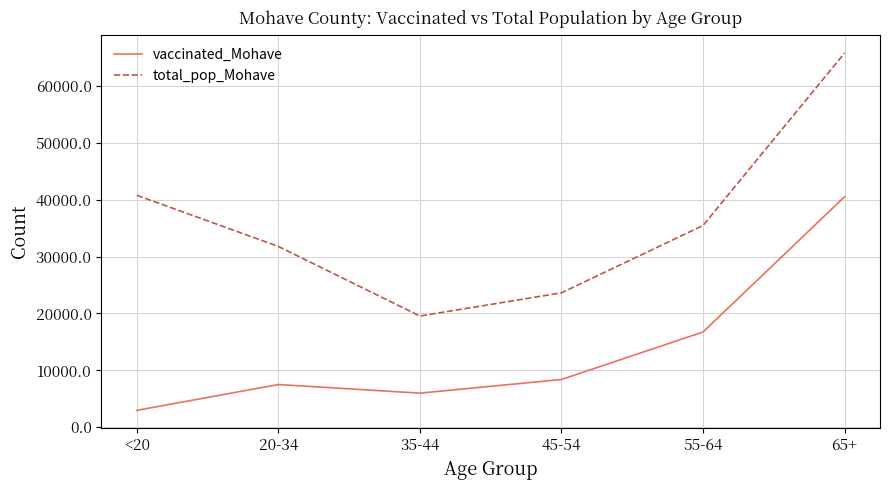

In vaccinated_Mohave, how many points are lower than both neighbors (excluding endpoints)?

1